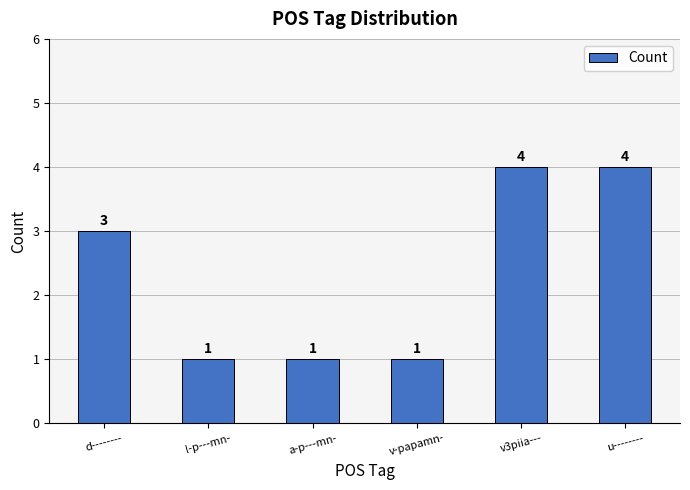

What is the smallest value displayed?

1